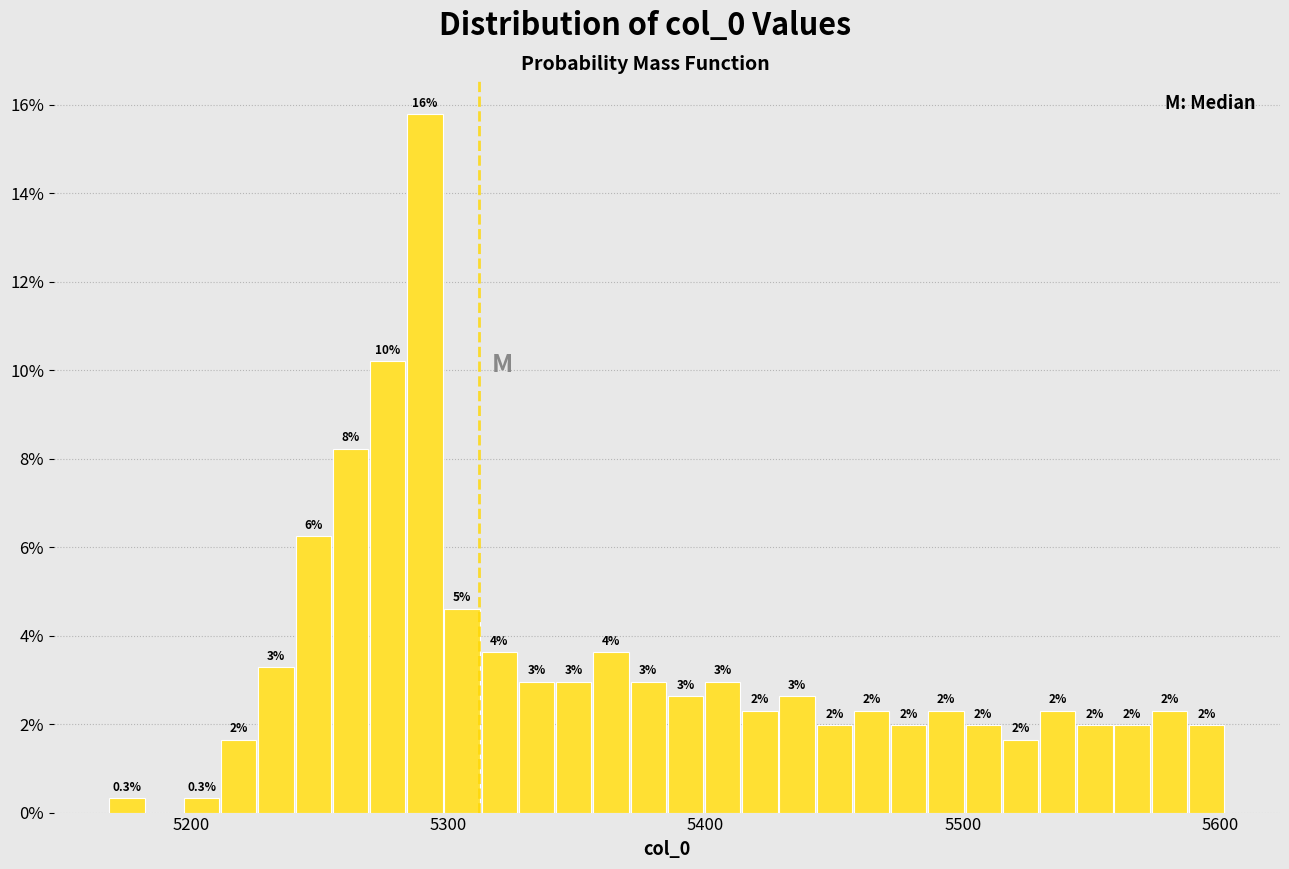

Read against the x-axis, roughly where is the centre of the tallest bar?

5290